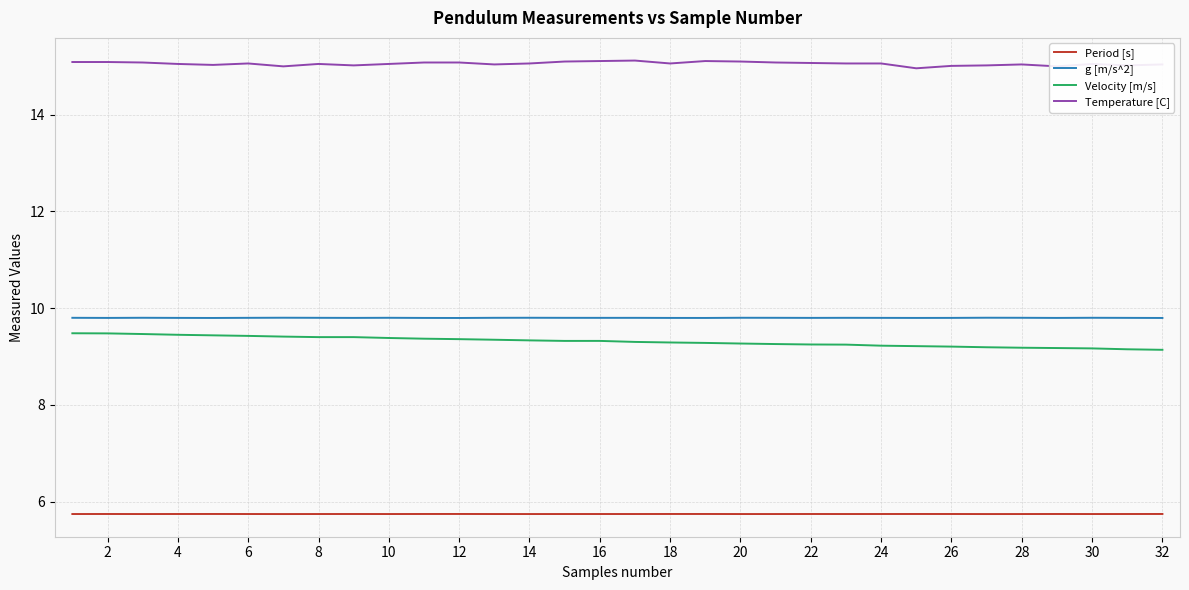

List the series in order of their peak value, lowest first.

Period [s], Velocity [m/s], g [m/s^2], Temperature [C]